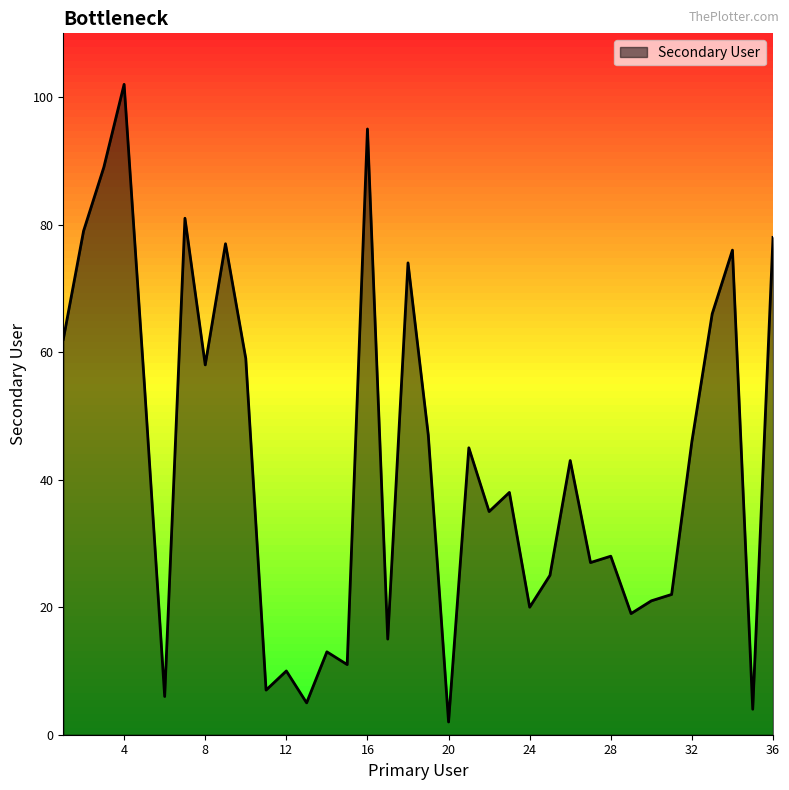

What is the greatest value displayed?

102